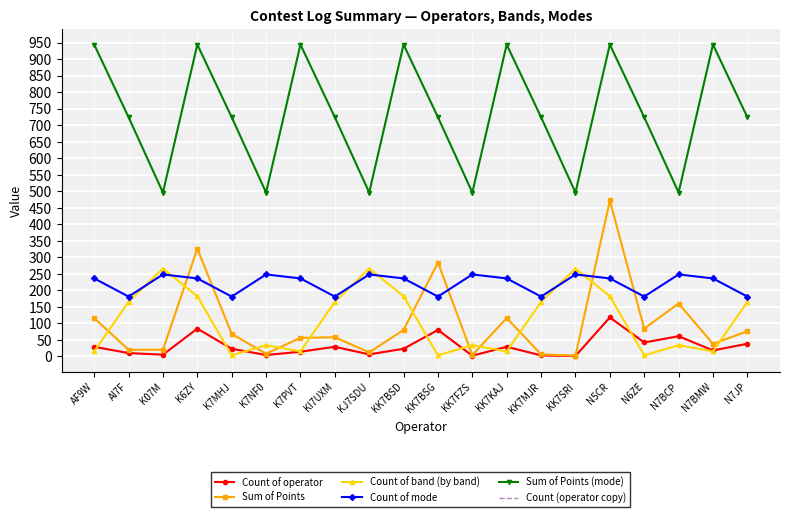

True or false: Count of operator and Count of mode intersect in this chart.

False